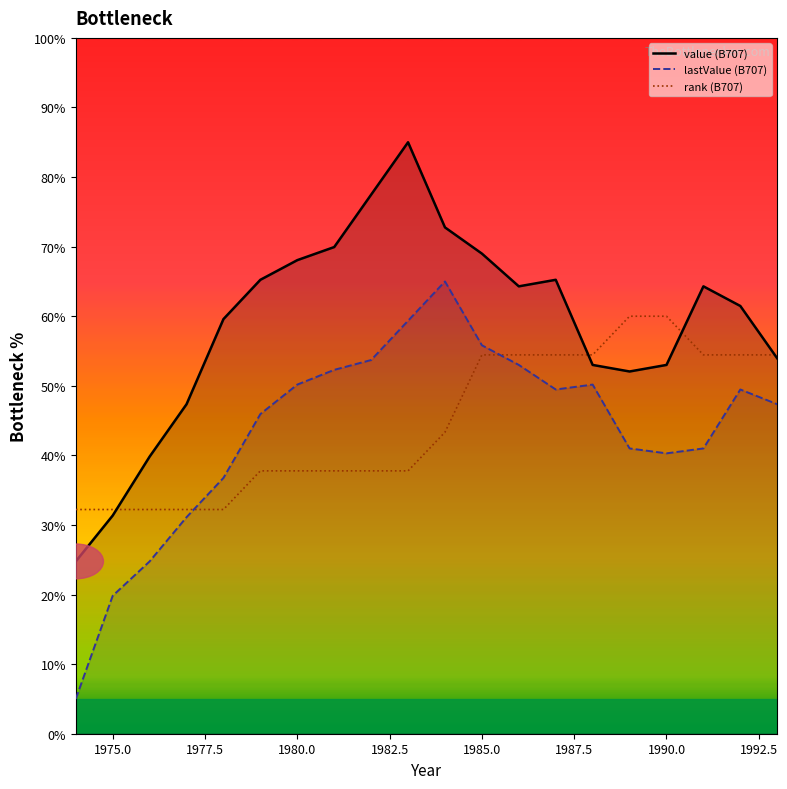

Rank the series by their maximum value, from highest to lowest.

value (B707), lastValue (B707), rank (B707)